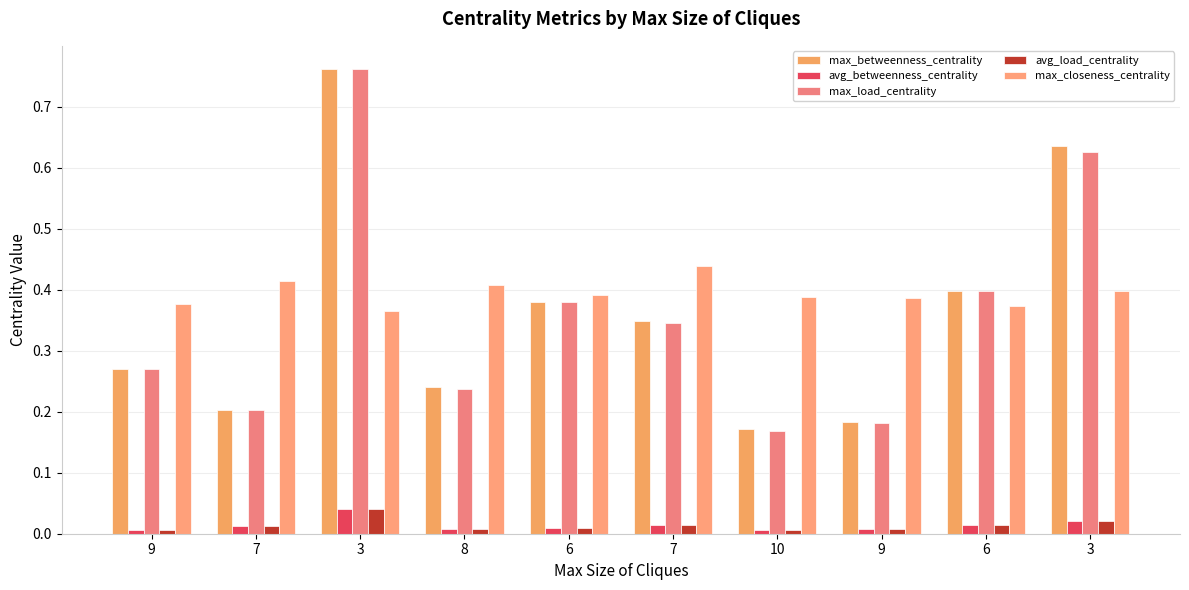

What is the label of the 7th bar from the right?

8